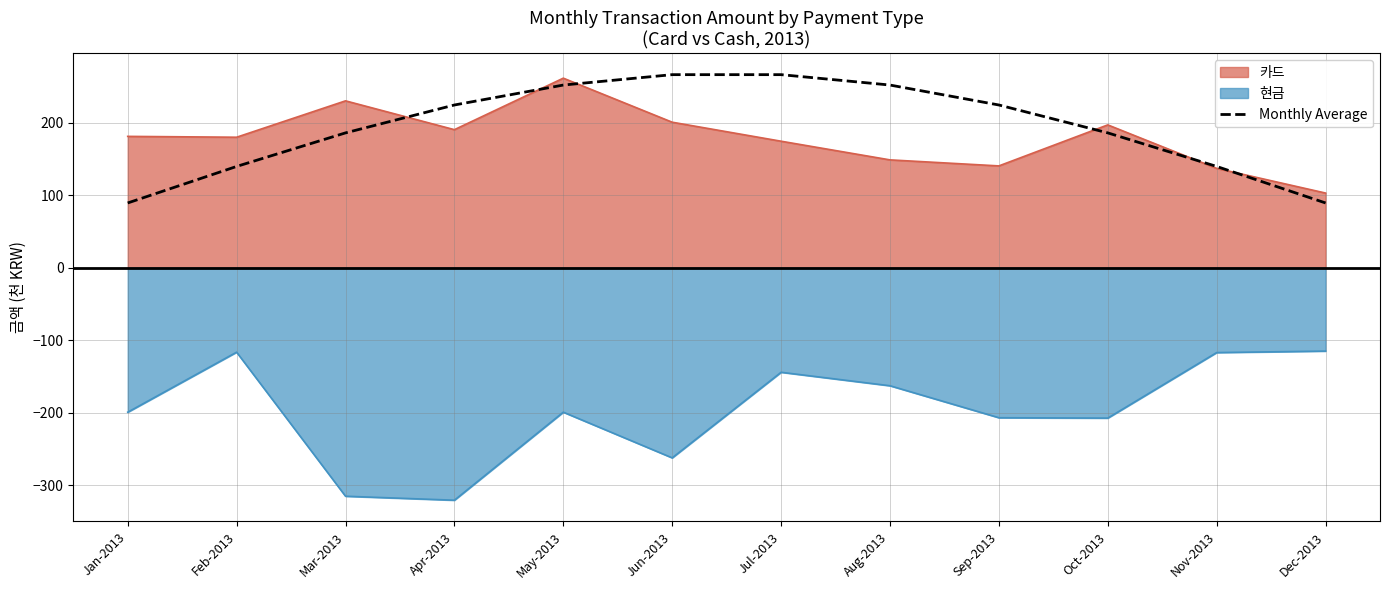

What is the greatest value displayed?

266.7